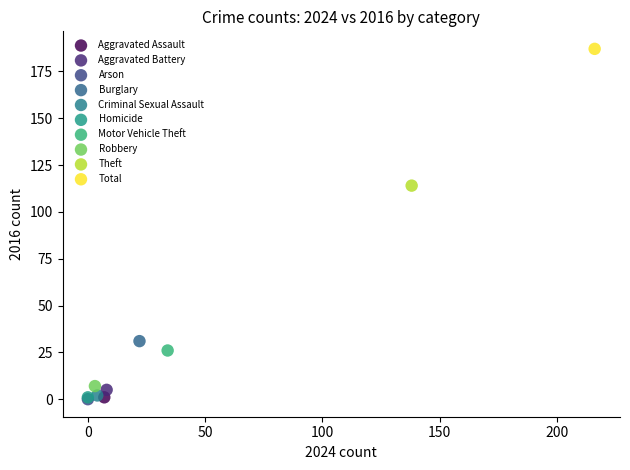

What are all the series names shown in the legend?

Aggravated Assault, Aggravated Battery, Arson, Burglary, Criminal Sexual Assault, Homicide, Motor Vehicle Theft, Robbery, Theft, Total